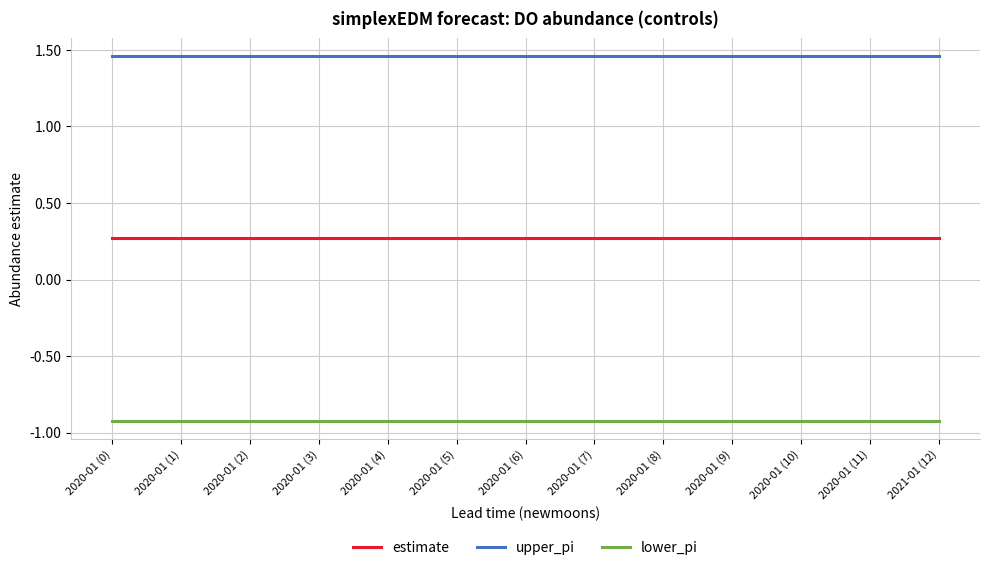

What is the lowest value of the lower_pi series?

-0.9